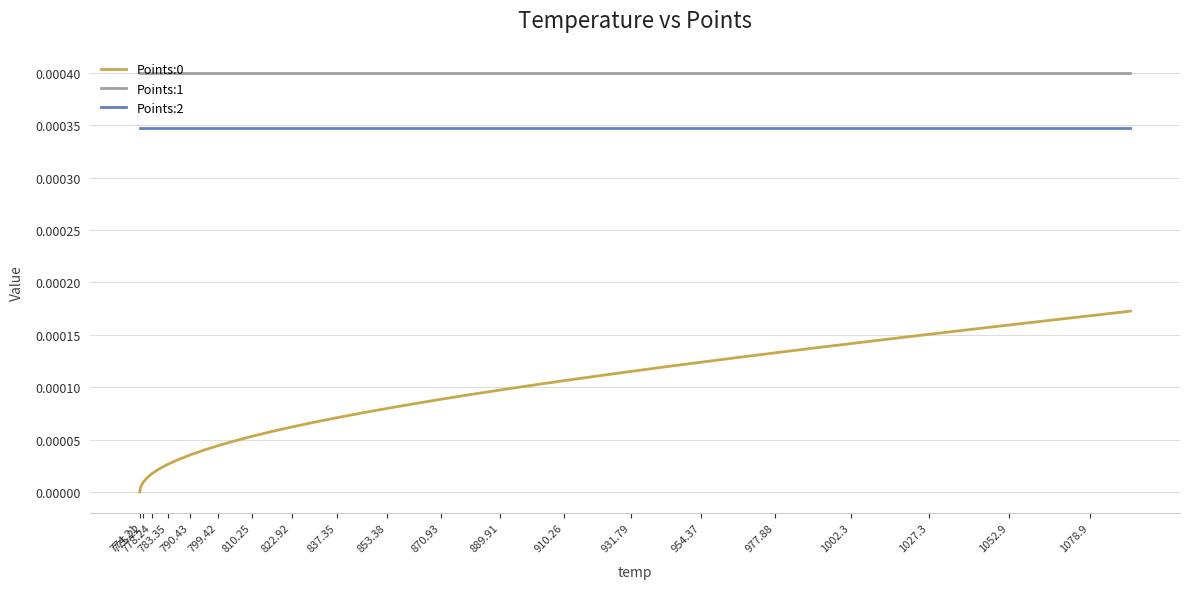

True or false: Points:0 has more than 1 points higher than both neighbors.

False